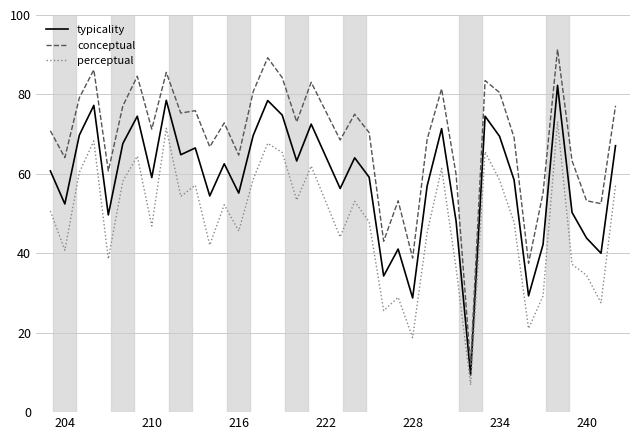

Which series has the widest spread of values?

conceptual